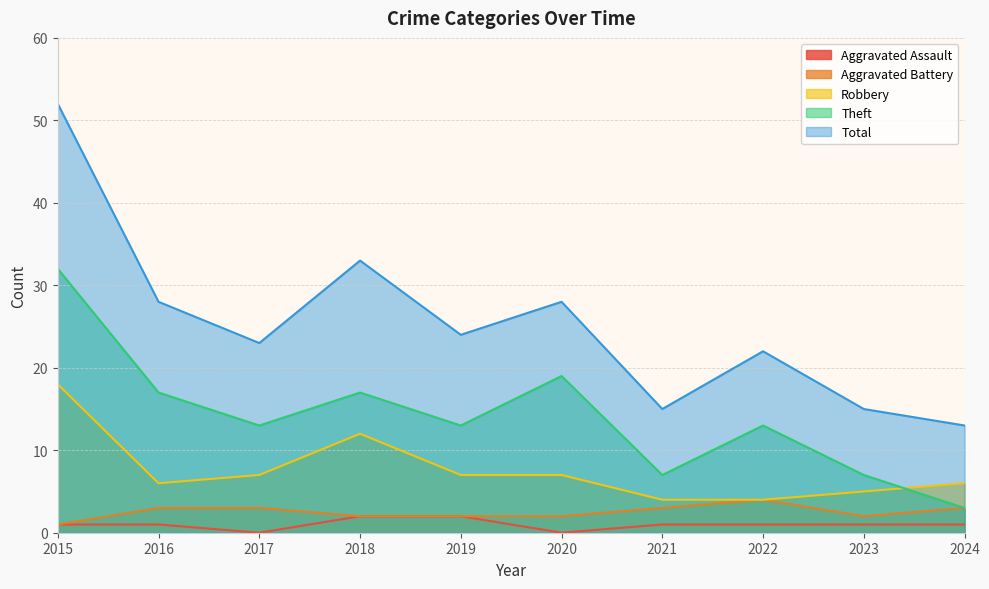

How many series are shown in this chart?

5